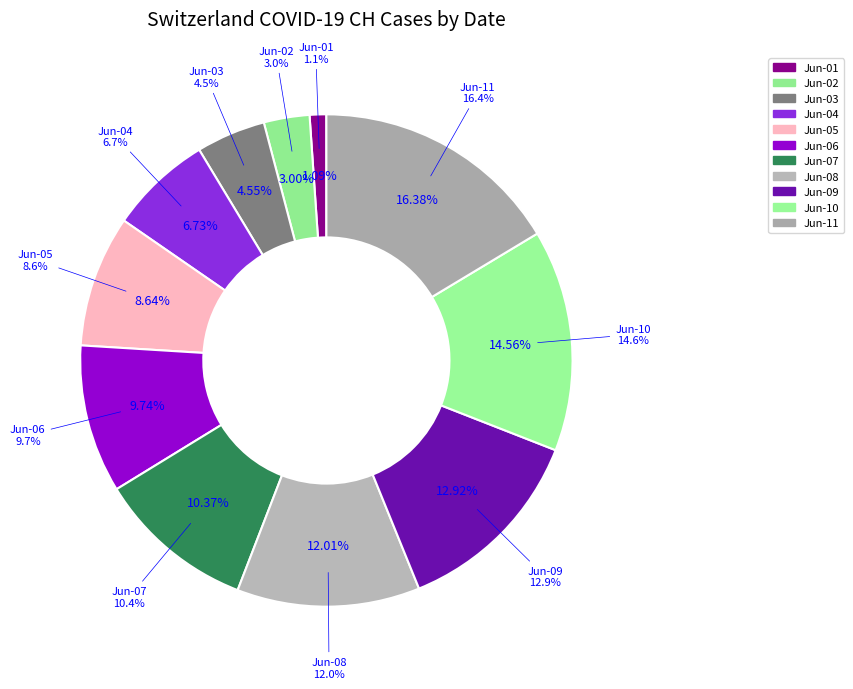

Combined, do 2020-06-10 and 2020-06-02 account for over 50%?

No